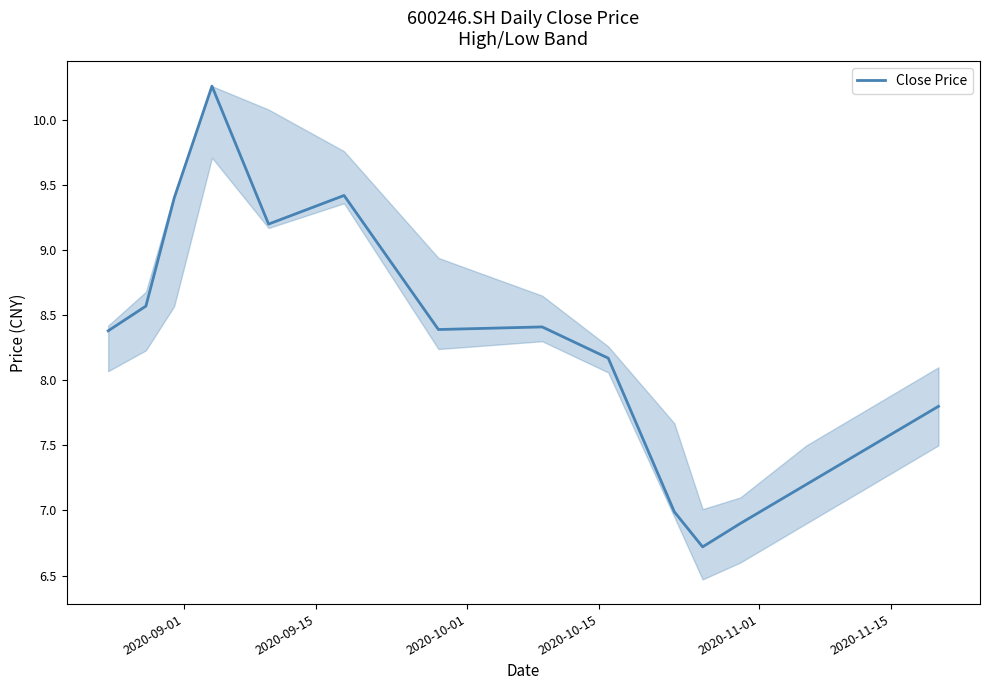

How many lines are shown in the chart?

1